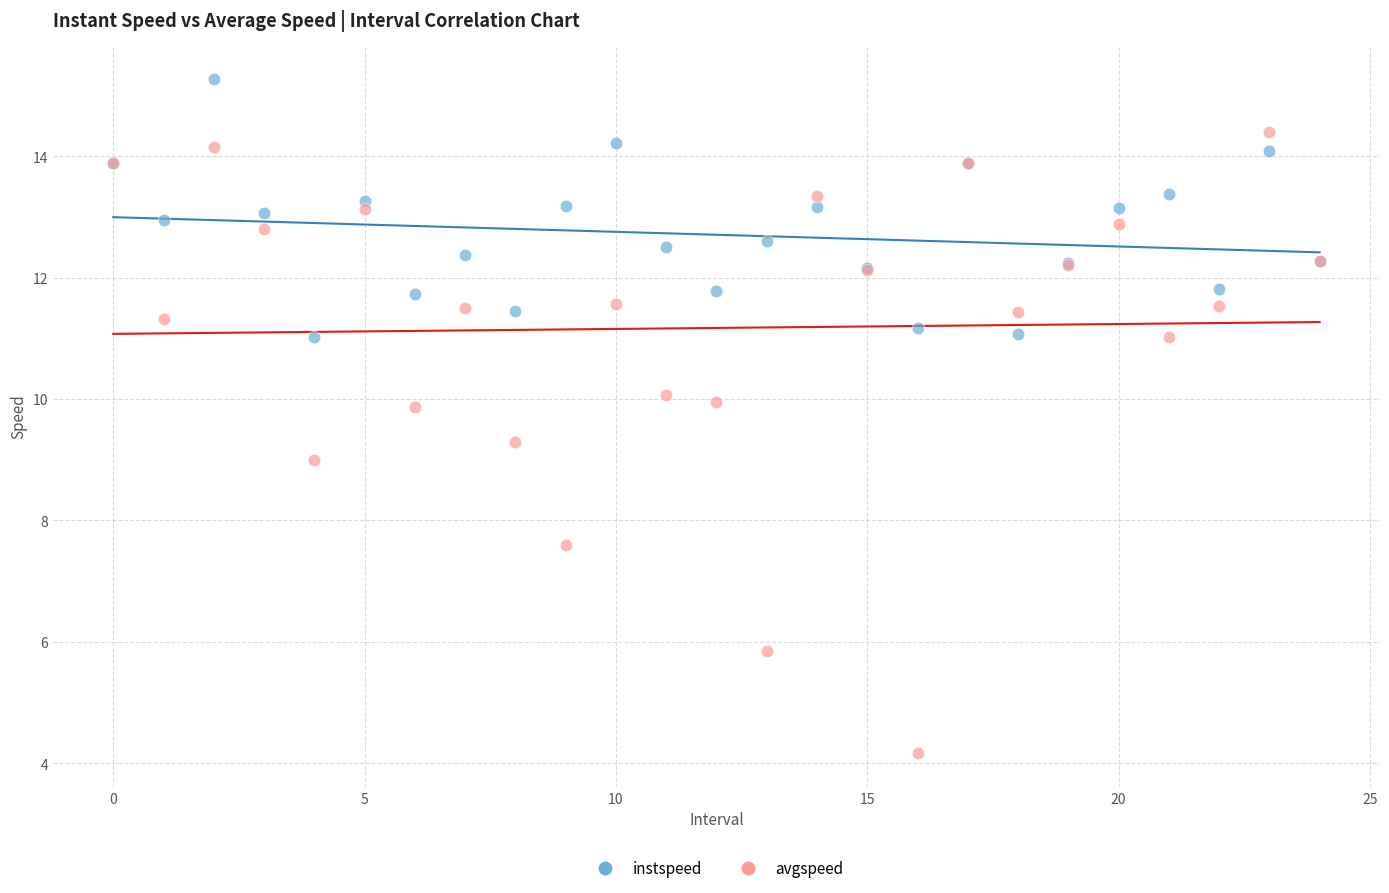

Which series contains the lowest Y value?

avgspeed